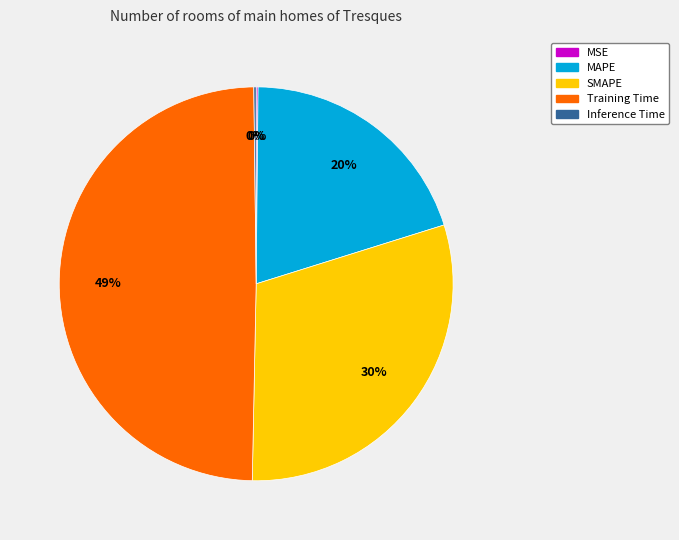

Which category has the biggest portion of the pie?

Training Time